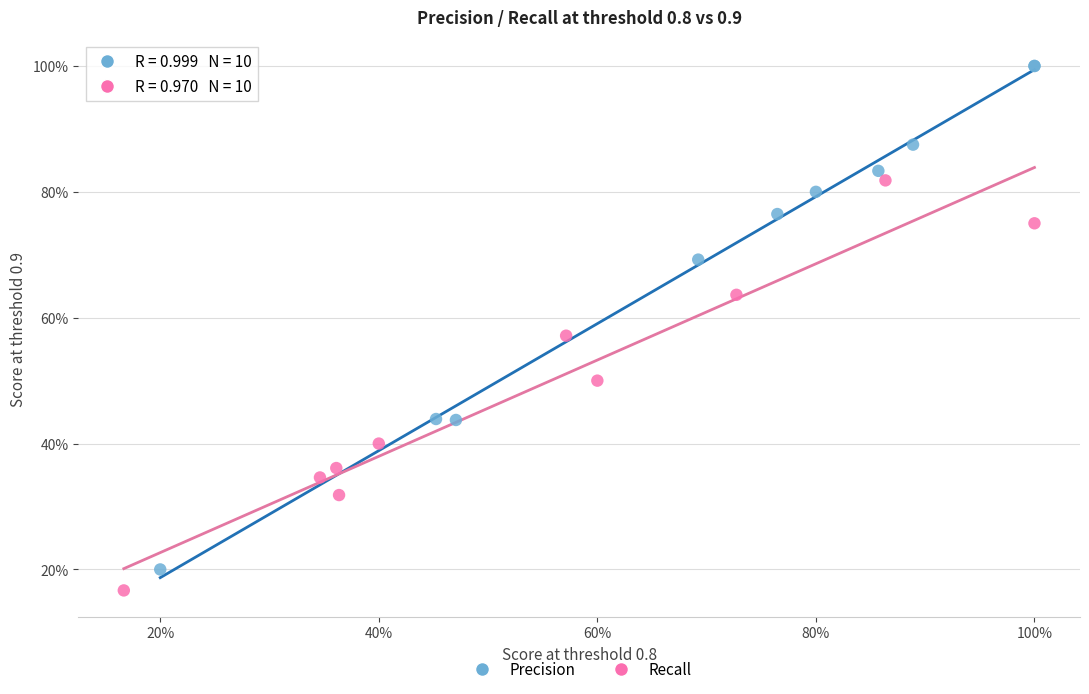

Which series reaches the maximum Y coordinate?

Precision